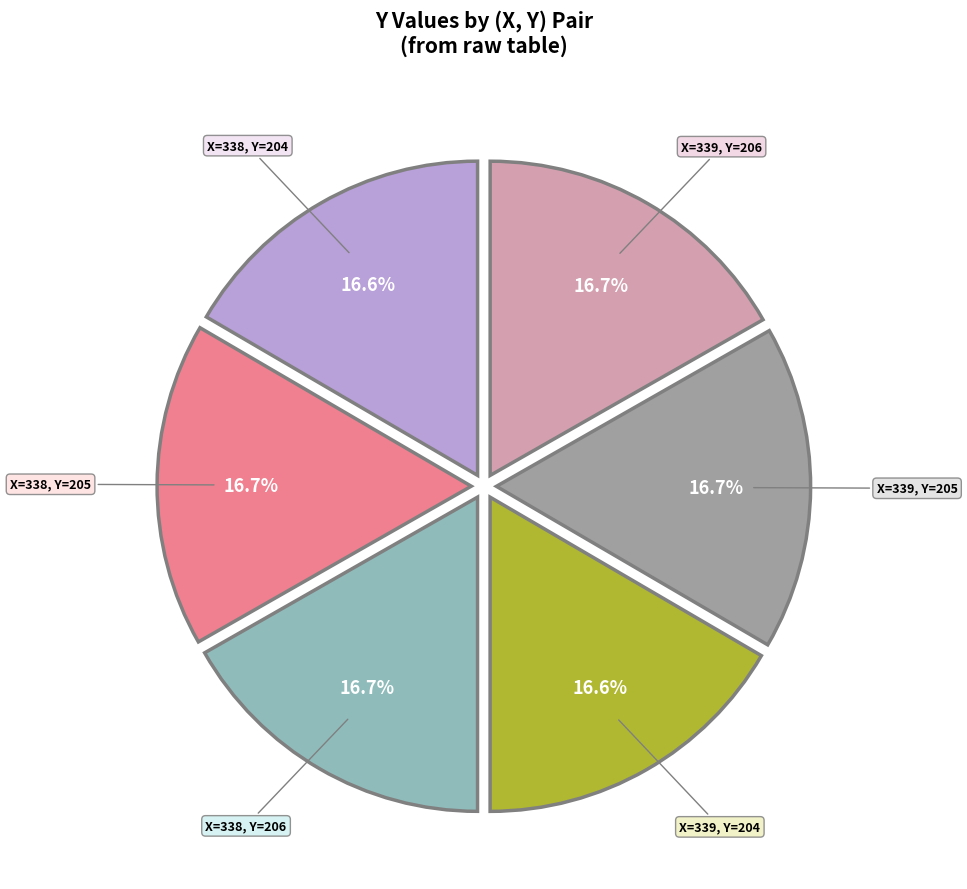

How many segments does this pie chart have?

6